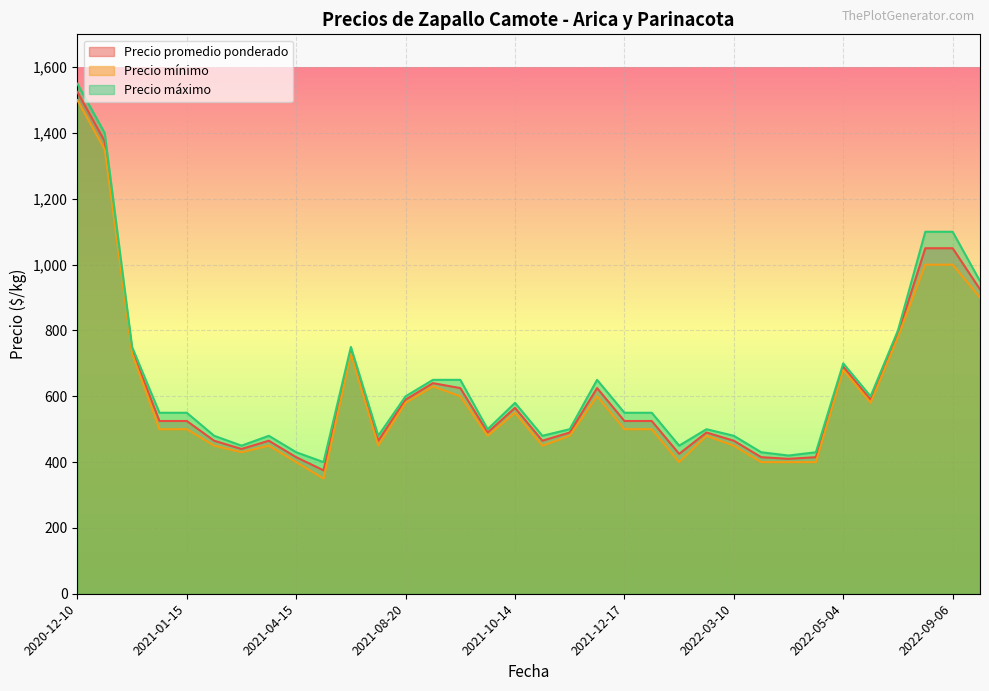

What is the average value of the Precio máximo series?

645